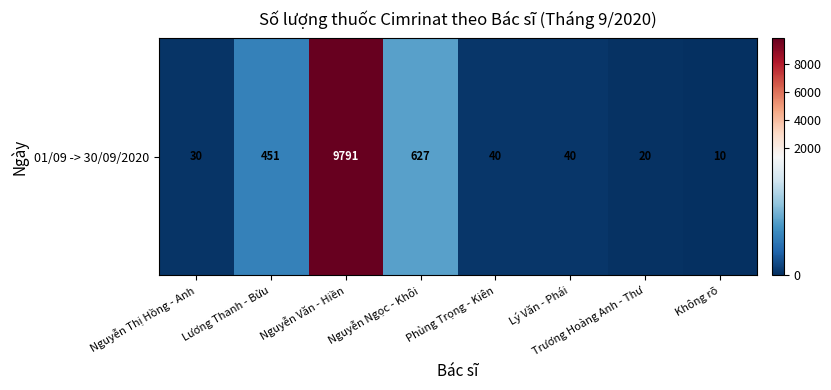

What is the change in value from Nguyễn Thị Hồng - Anh to Không rõ?

-20